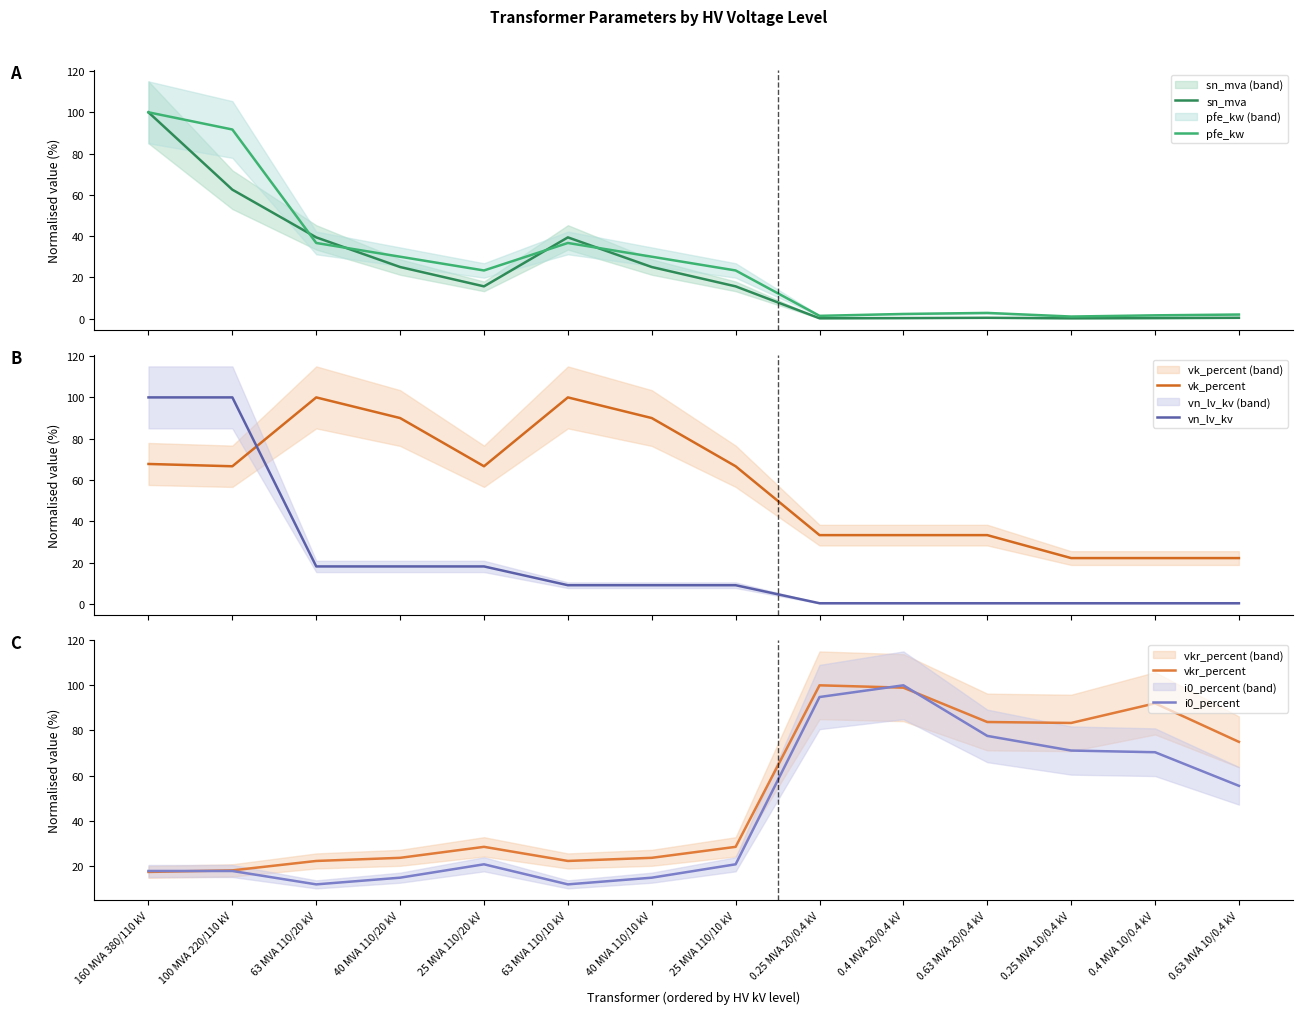

Which category has the highest value in the i0_percent series?

0.4 MVA 20/0.4 kV